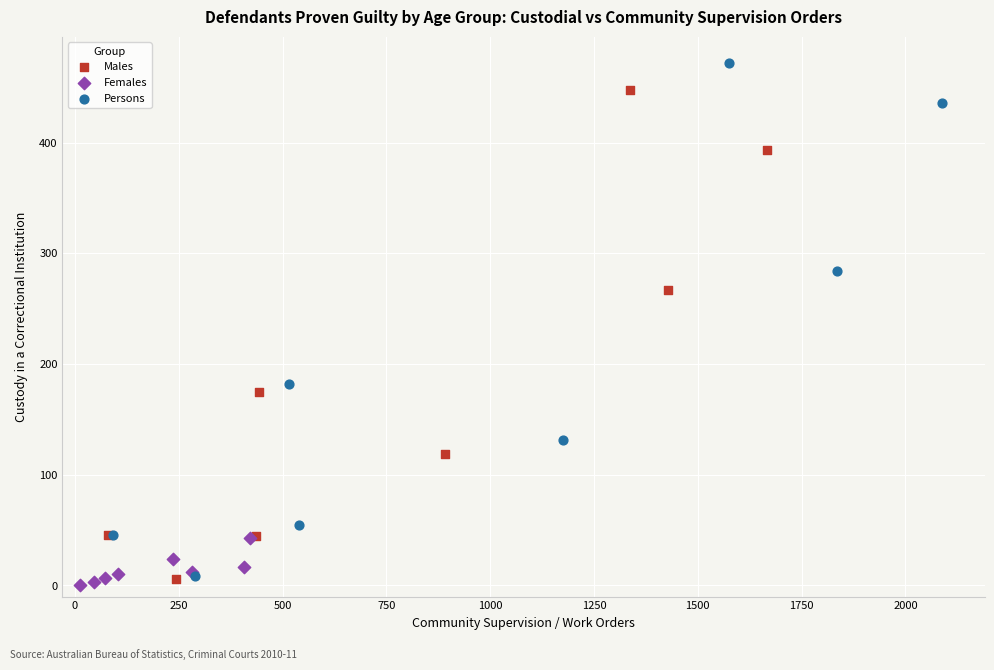

Which series has the widest spread of Y values?

Persons